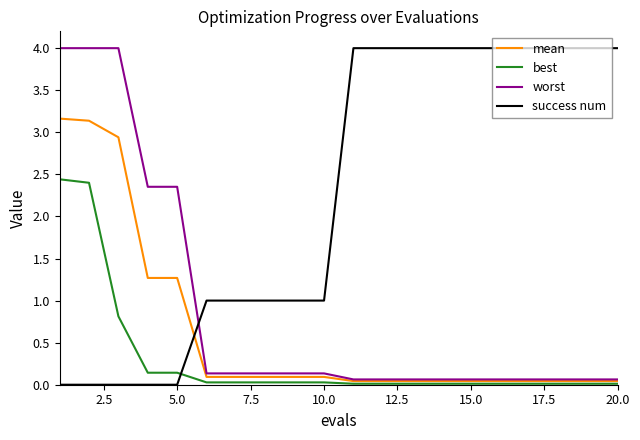

True or false: success num and best intersect in this chart.

True